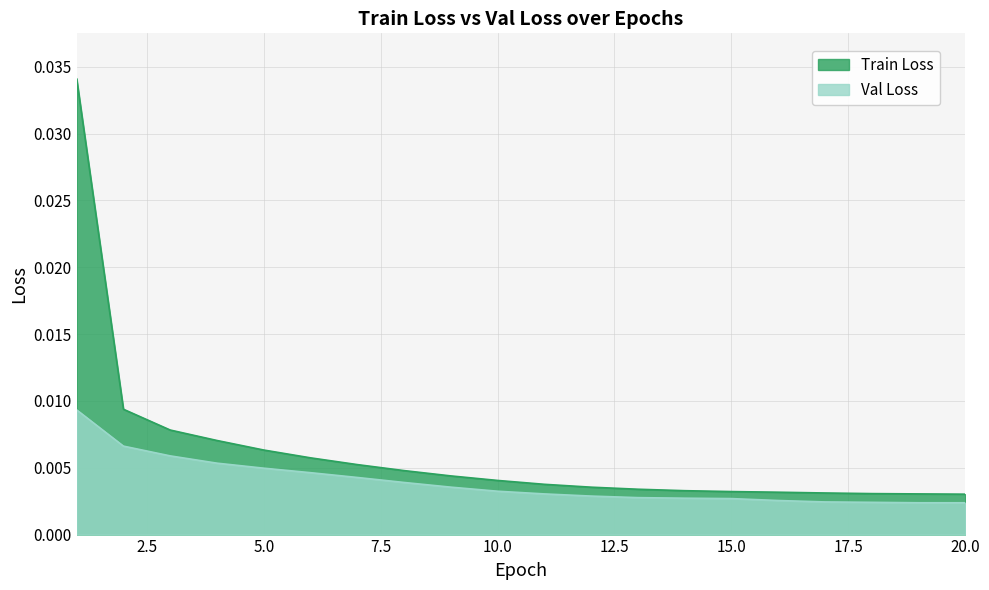

At which category is the sum across all series the highest?

1